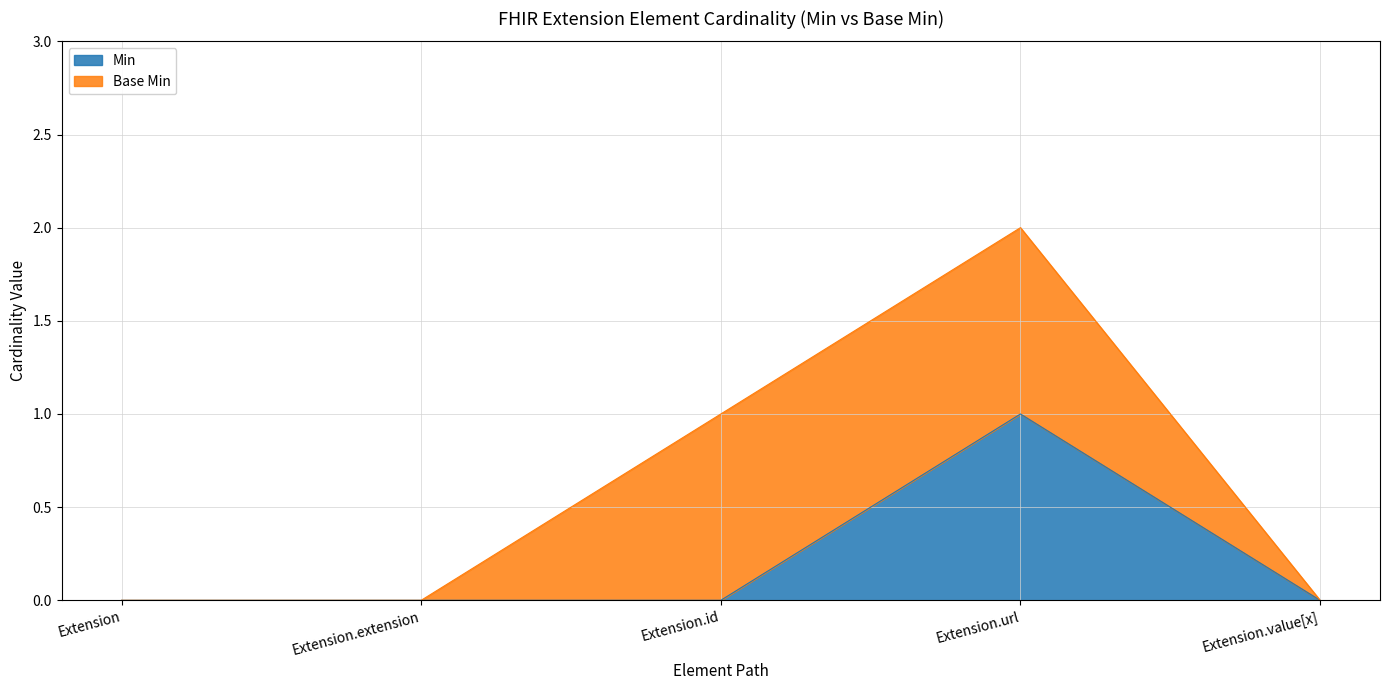

What is the sum of the values at Extension.url and Extension.extension?

1